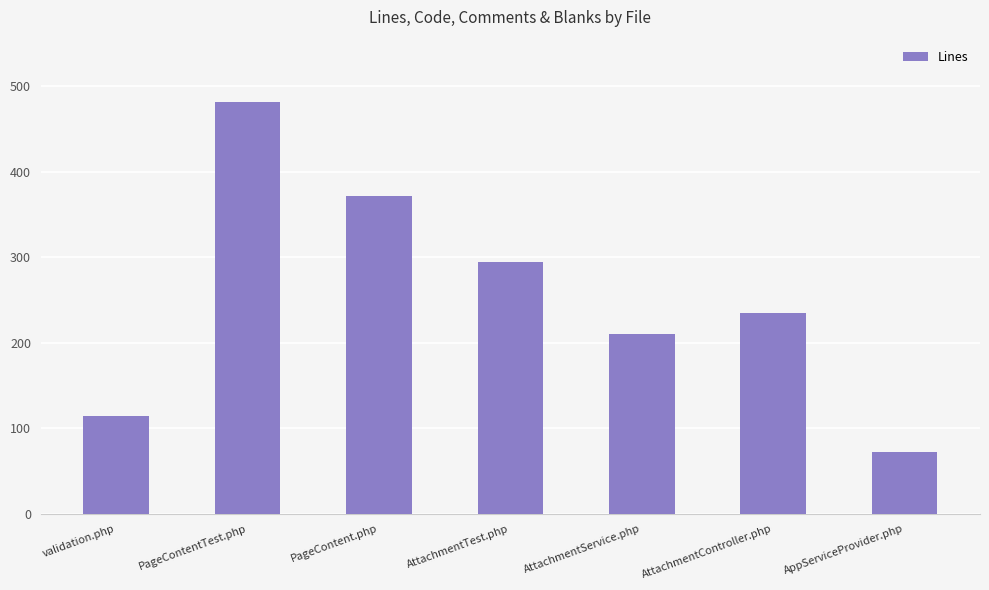

Reading left to right, transcribe all the data shown in this chart.

114	482	372	294	210	235	72